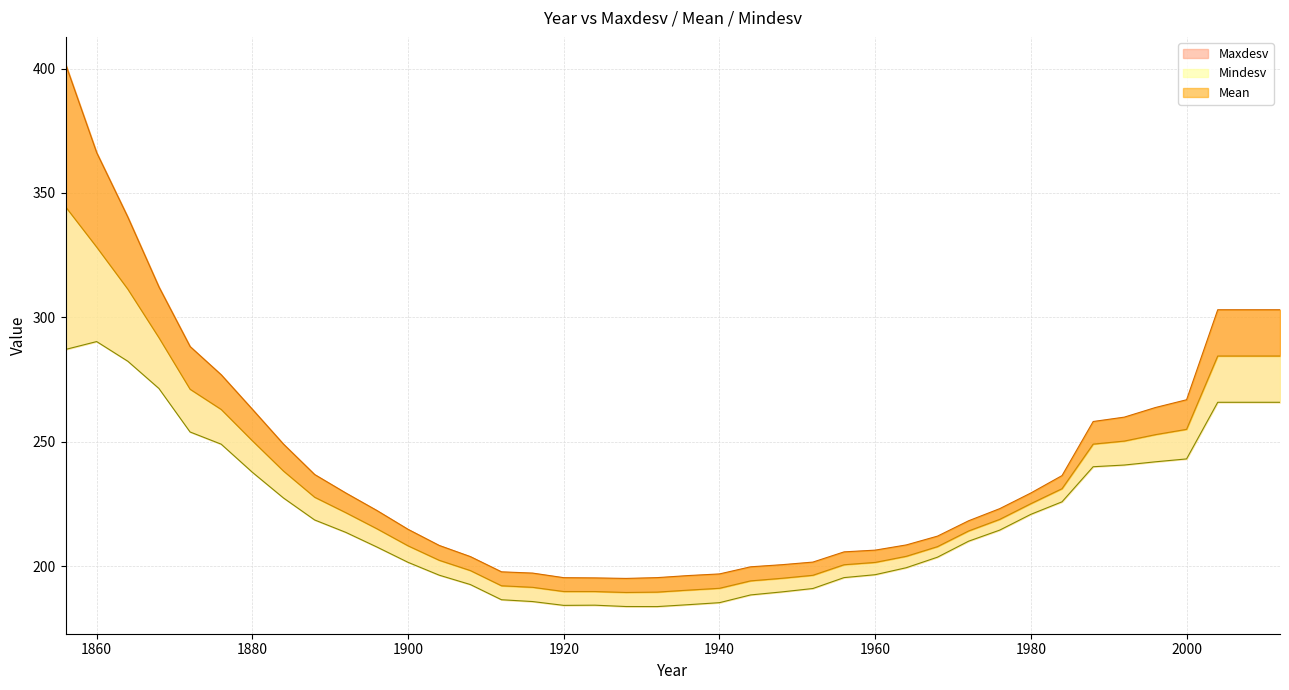

The Mean series shows 350.9 at 1964. True or false?

False